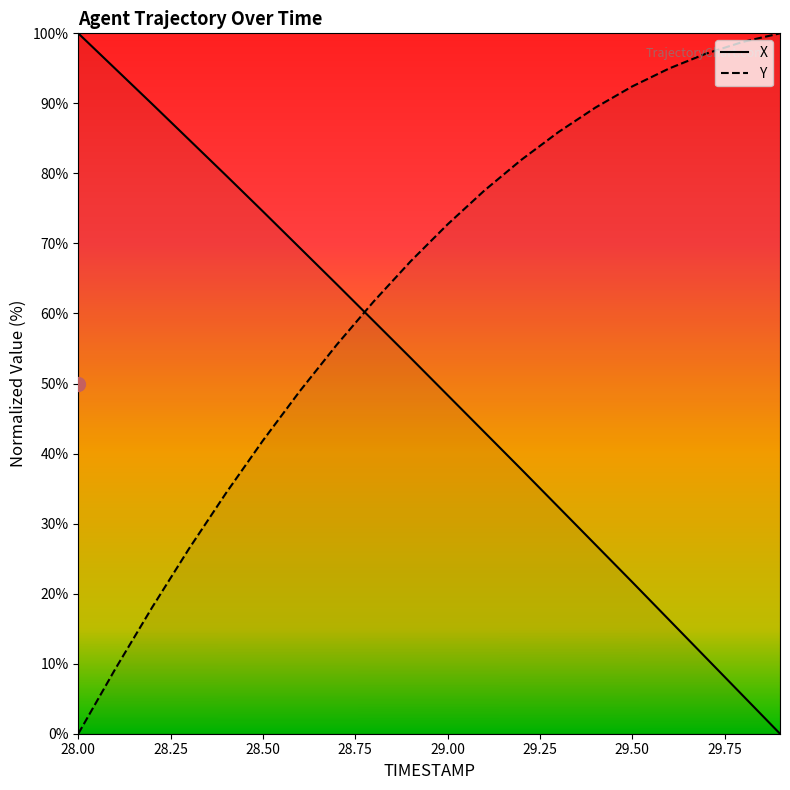

Does the chart have visible grid lines?

No